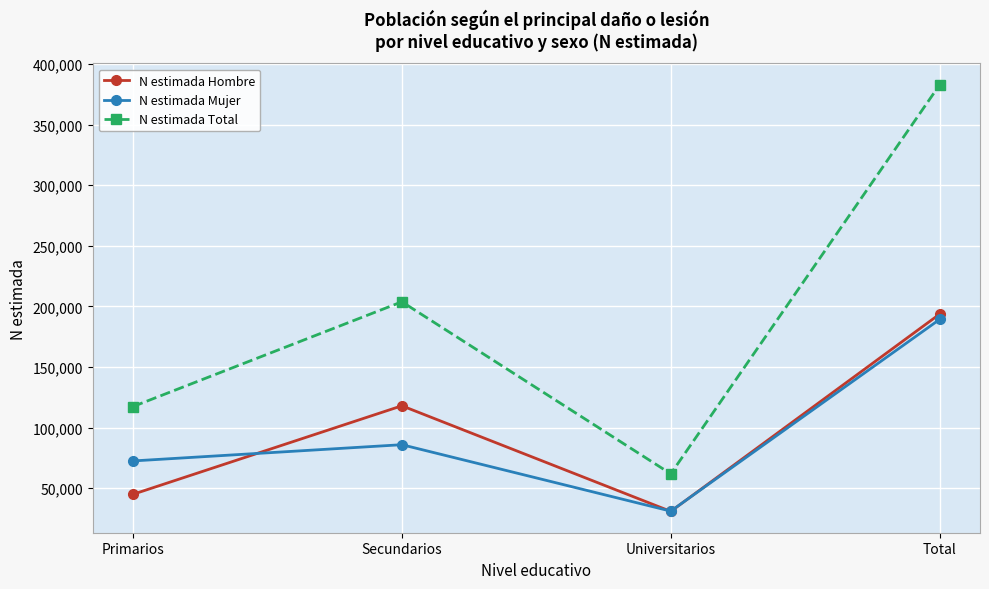

What is the maximum value for N estimada Hombre?

193660